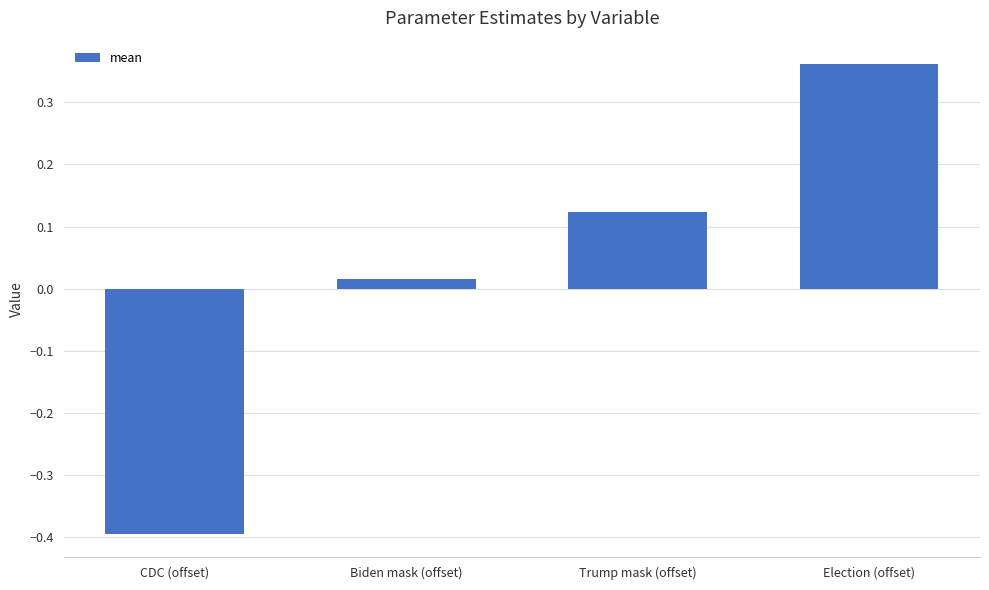

Is it true that the value at CDC (offset) is -0.4?

True